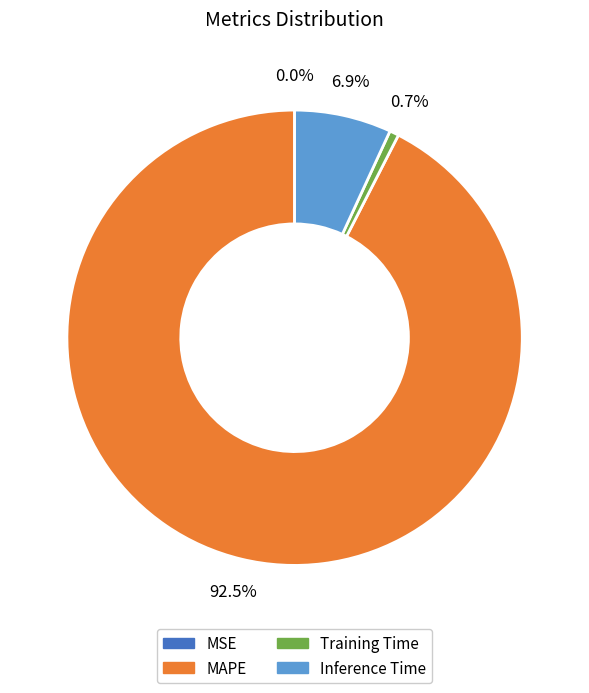

Which slice represents more than half of the pie?

MAPE